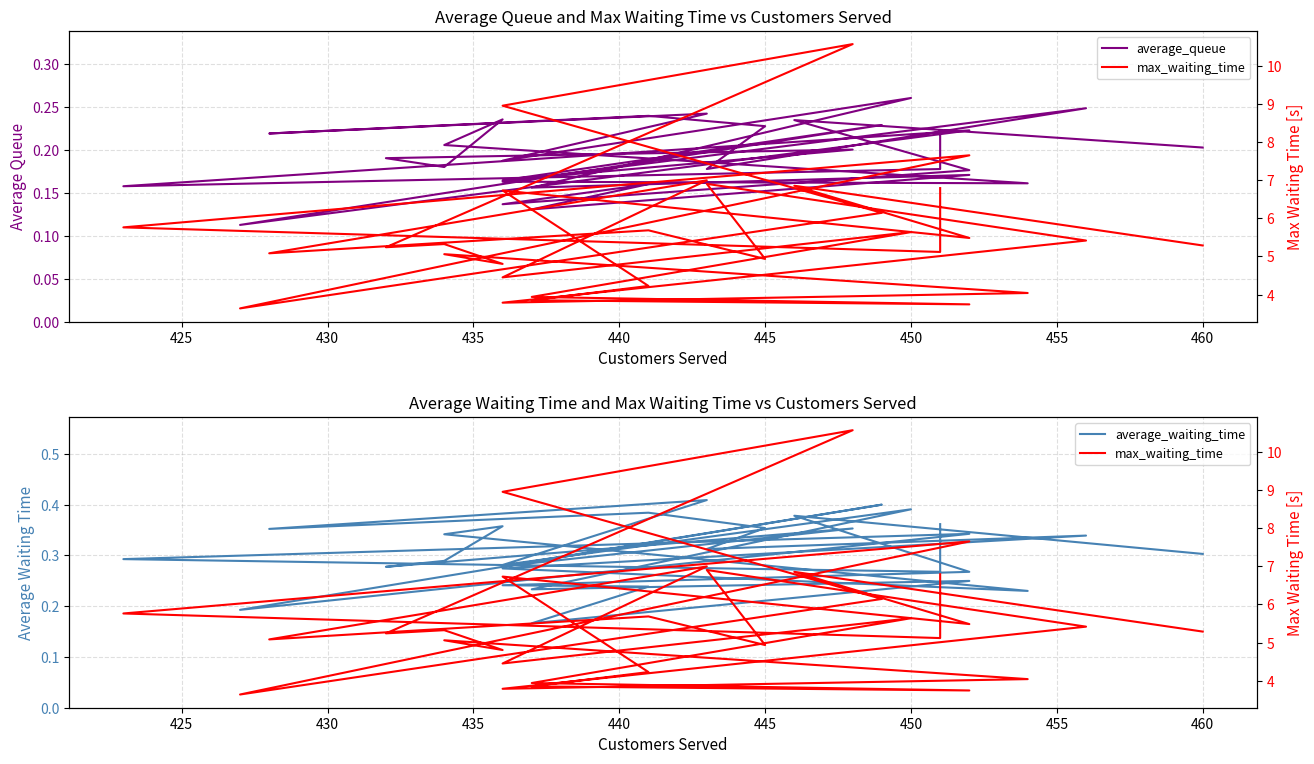

What is the difference between the maximum and second lowest values in the average_waiting_time series?

0.2